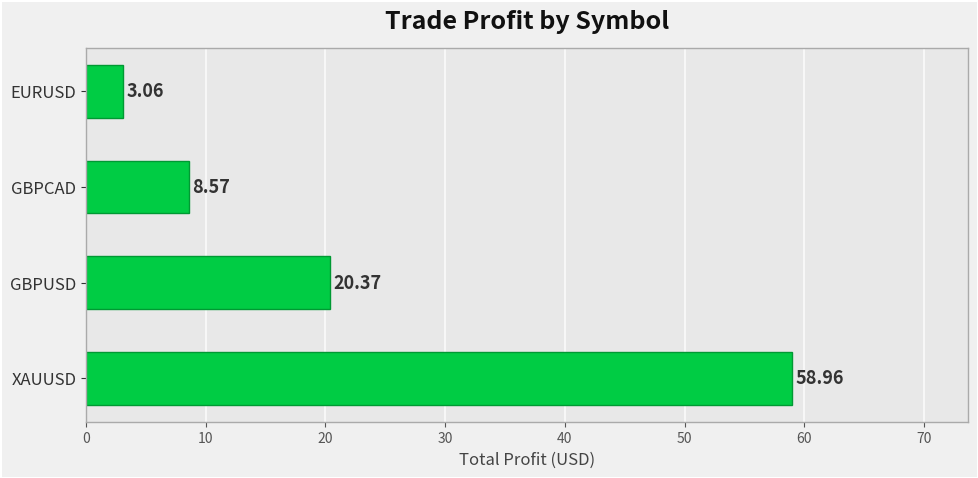

What is the change in value from XAUUSD to EURUSD?

-55.9